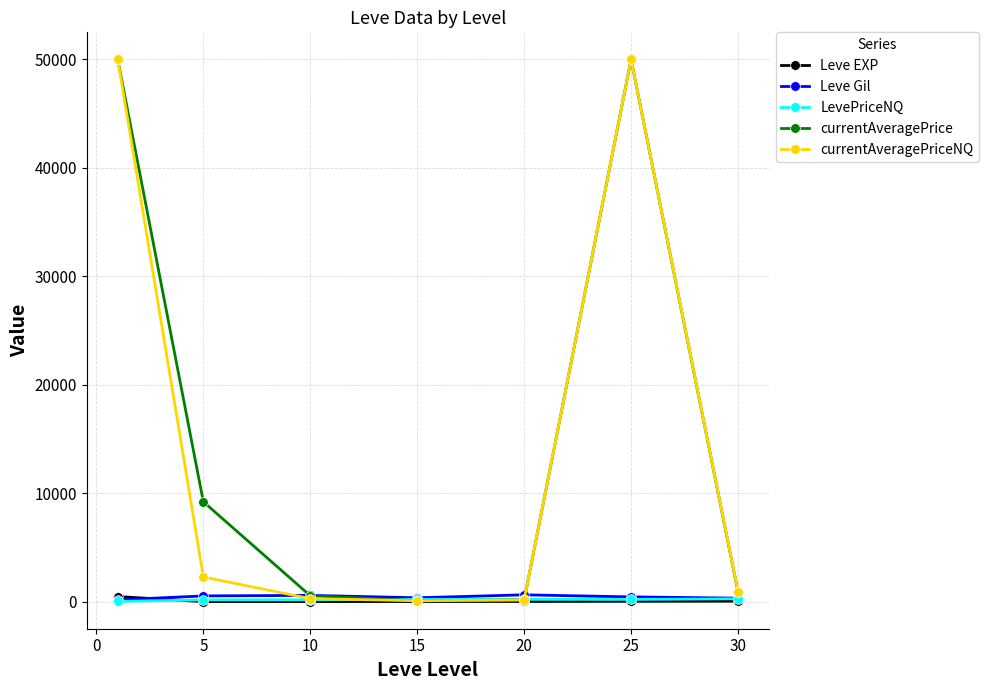

How many values in the LevePriceNQ series exceed 200?

4